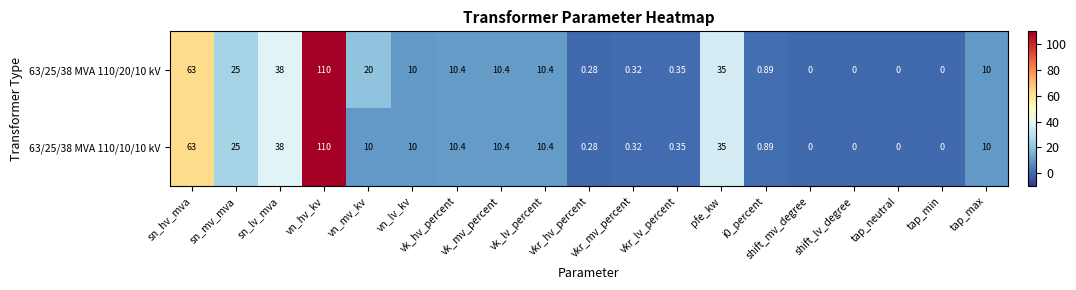

How many distinct data groups are displayed?

2